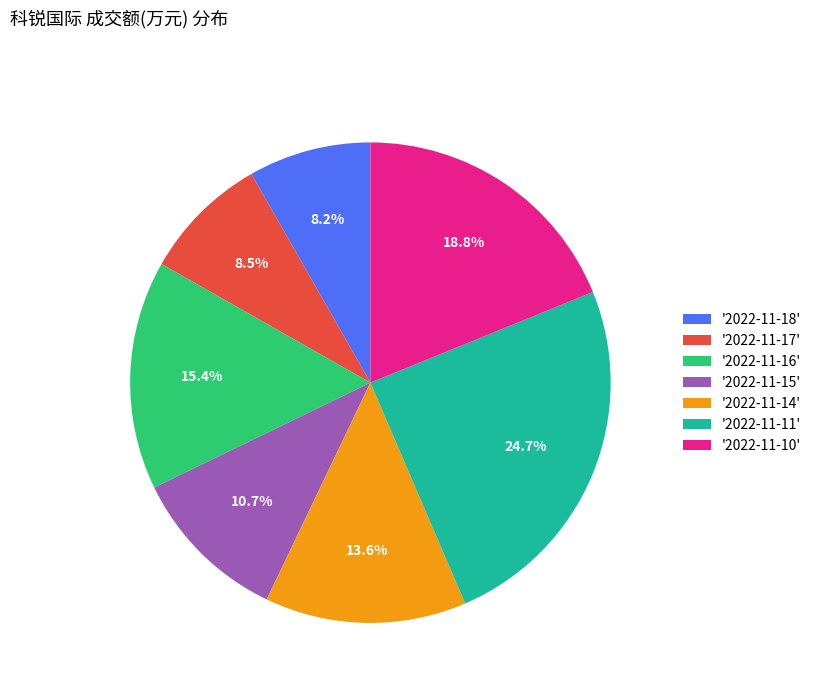

Which slice is the largest?

'2022-11-11'